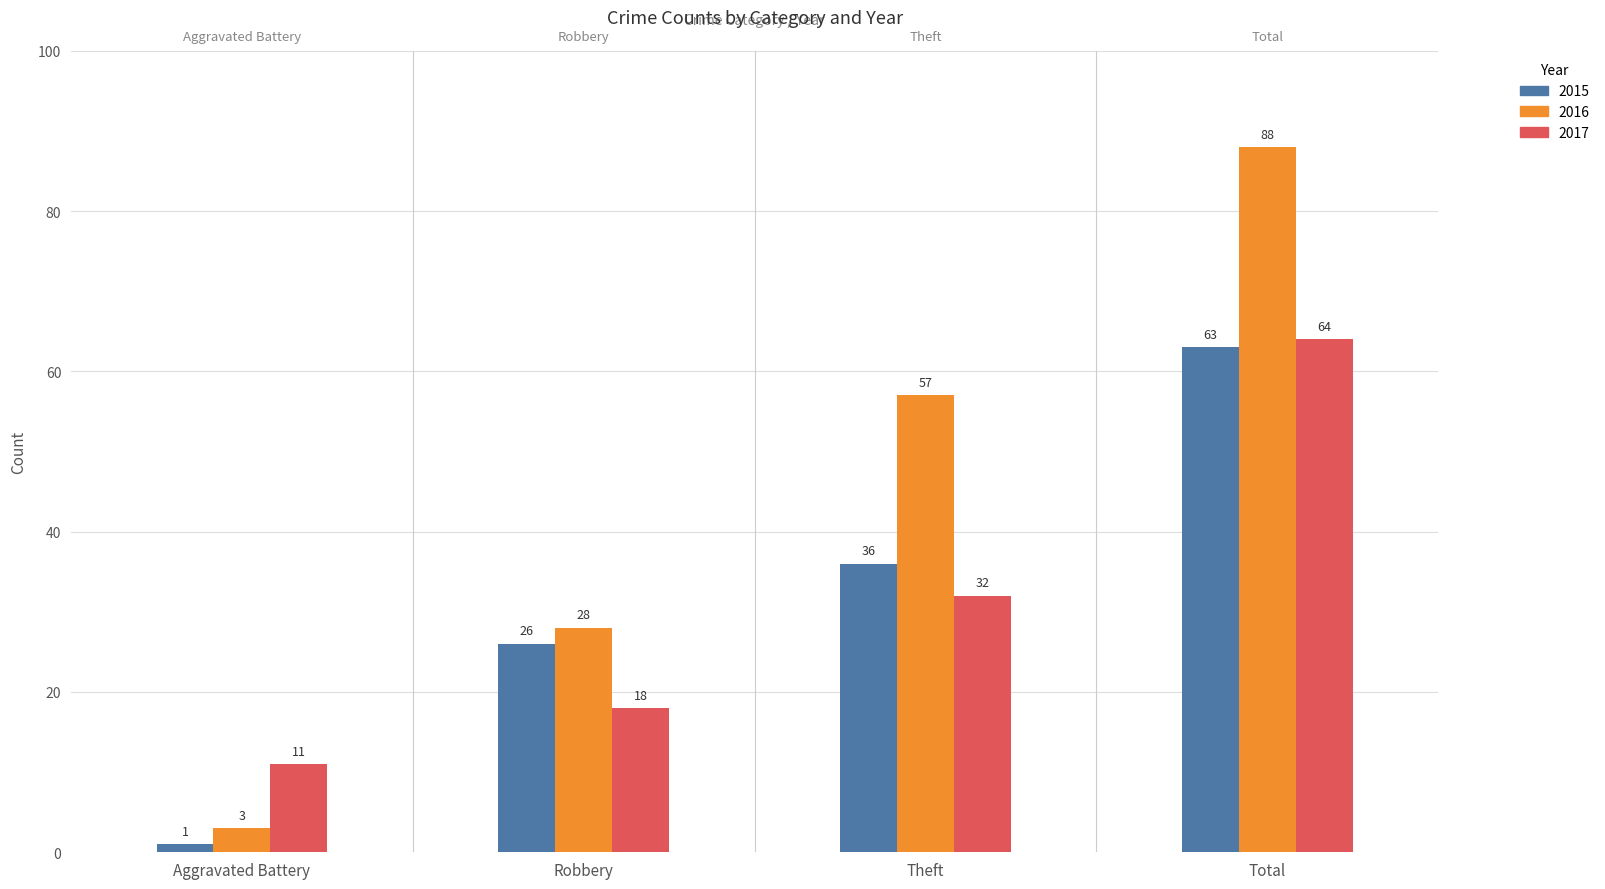

How many 2015 values are between 26 and 63?

3